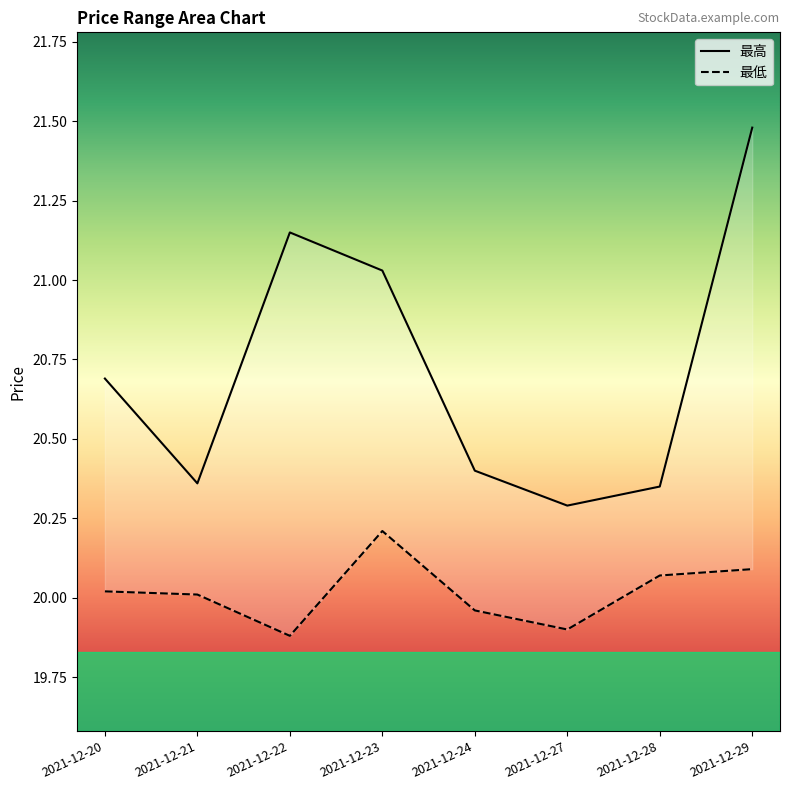

Reading right to left, what are all the values shown in this chart?

最高: 2021-12-29=21.5	2021-12-28=20.4	2021-12-27=20.3	2021-12-24=20.4	2021-12-23=21.0	2021-12-22=21.1	2021-12-21=20.4	2021-12-20=20.7
最低: 2021-12-29=20.1	2021-12-28=20.1	2021-12-27=19.9	2021-12-24=20.0	2021-12-23=20.2	2021-12-22=19.9	2021-12-21=20.0	2021-12-20=20.0